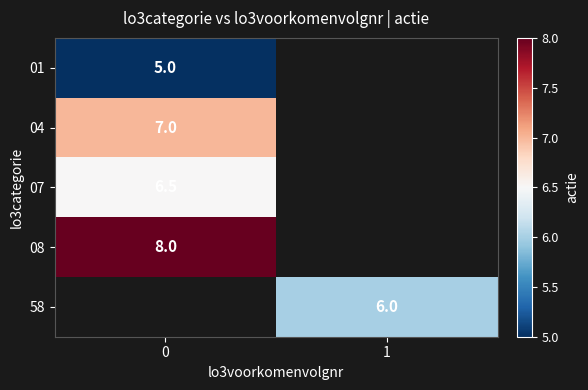

The value of 08 at 0 is 14.0. True or false?

False